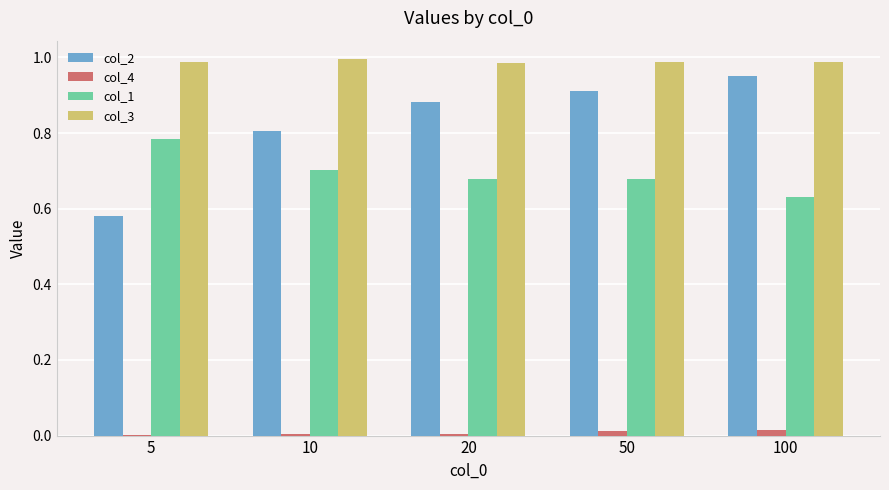

How many groups of bars are there?

5